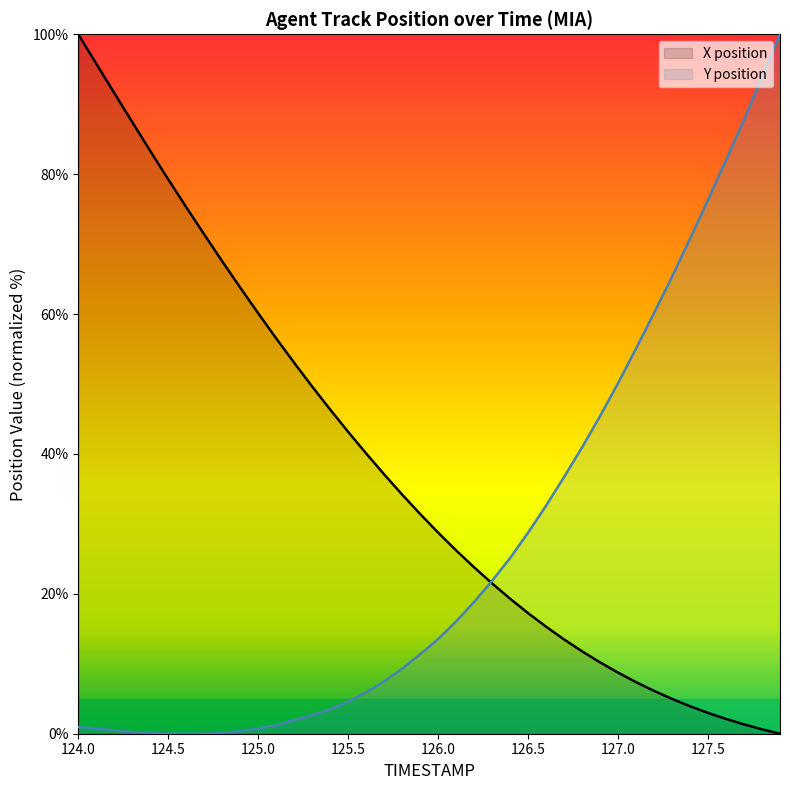

How many values in the X position series are below 31?

20